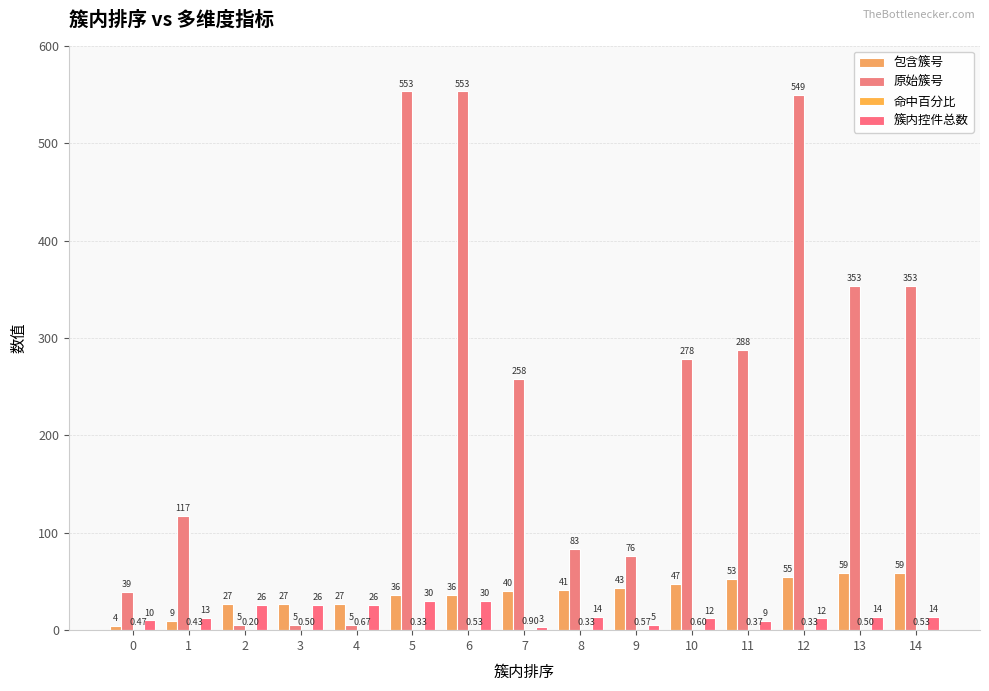

Reading right to left, extract all data points from this chart.

包含簇号: 59.0	59.0	55.0	53.0	47.0	43.0	41.0	40.0	36.0	36.0	27.0	27.0	27.0	9.0	4.0
原始簇号: 353.0	353.0	549.0	288.0	278.0	76.0	83.0	258.0	553.0	553.0	5.0	5.0	5.0	117.0	39.0
命中百分比: 0.5	0.5	0.3	0.4	0.6	0.6	0.3	0.9	0.5	0.3	0.7	0.5	0.2	0.4	0.5
簇内控件总数: 14.0	14.0	12.0	9.0	12.0	5.0	14.0	3.0	30.0	30.0	26.0	26.0	26.0	13.0	10.0